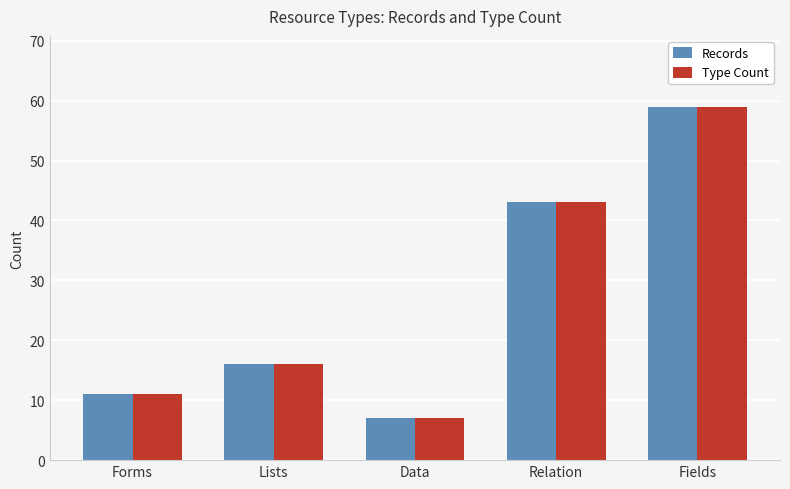

Are the bars grouped side by side (vs. stacked)?

Yes